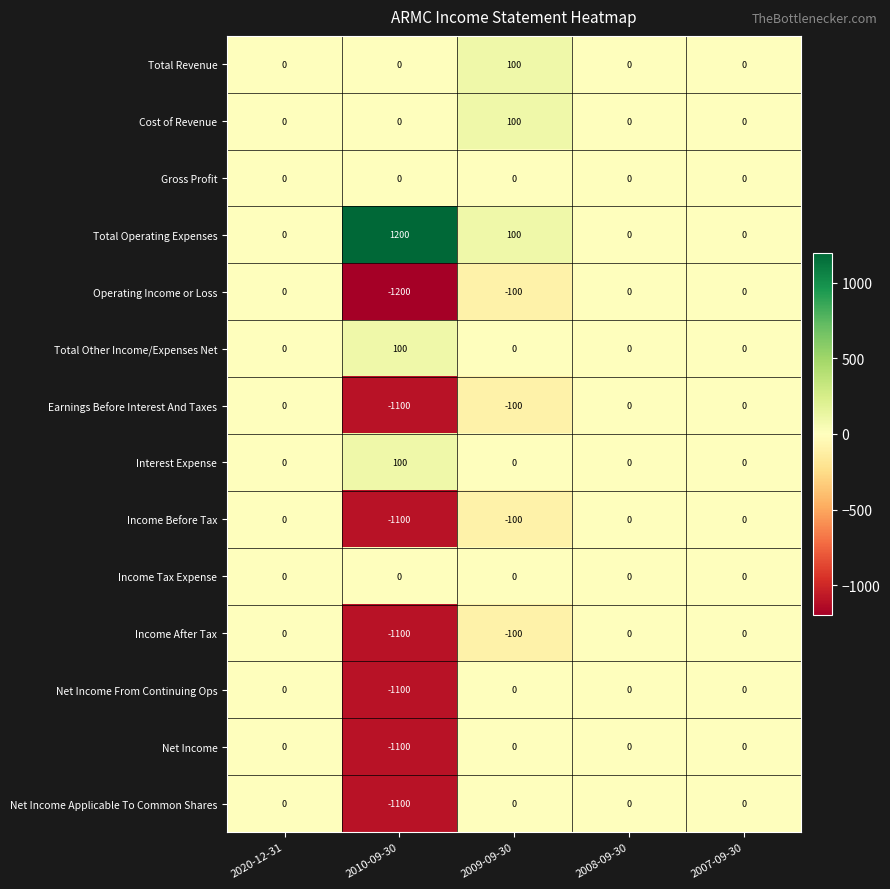

Is it true that Earnings Before Interest And Taxes equals -623 at 2020-12-31?

False